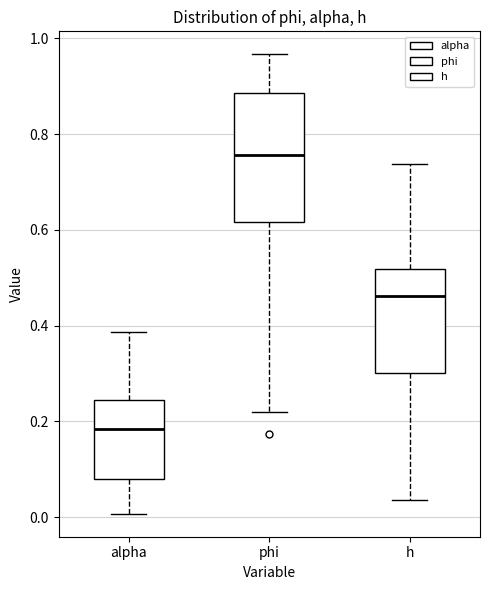

Comparing the boxes themselves (not the whiskers), which one is the tallest?

phi